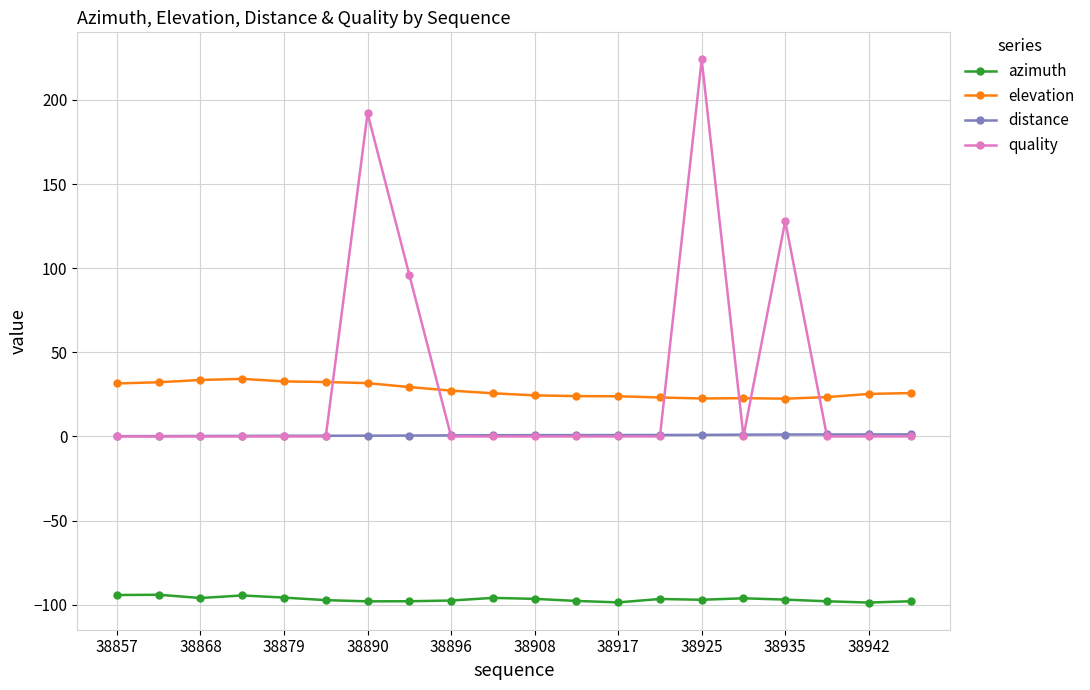

Which series has the largest range (max minus min)?

quality